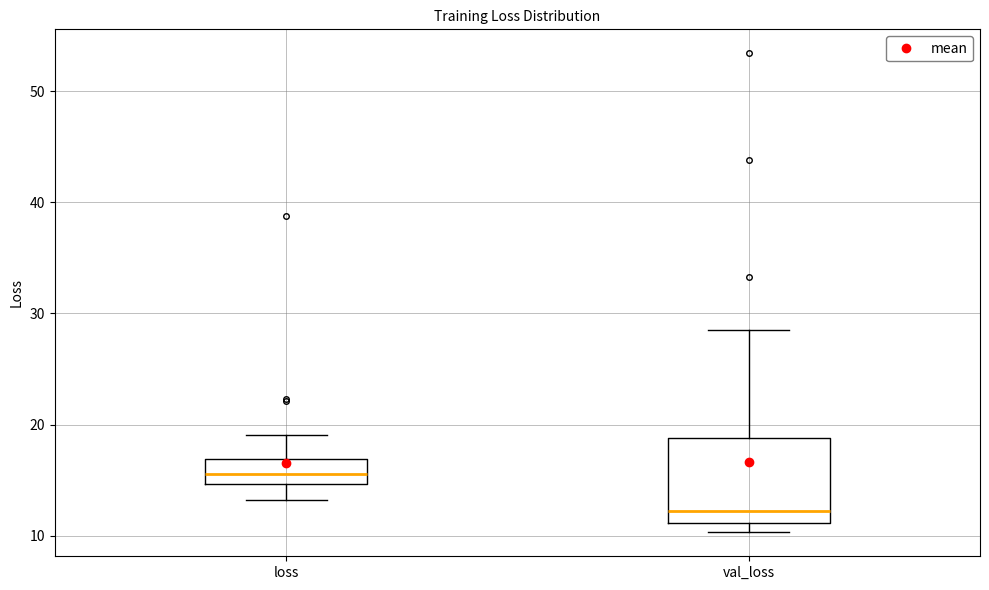

Where does the upper whisker of the box for loss end on the y-axis? The values are not printed on the chart, so give them approximately, as read against the axis.

19